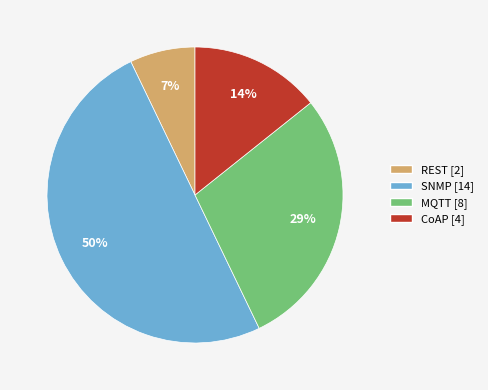

To the nearest percent, what portion does REST represent?

7%